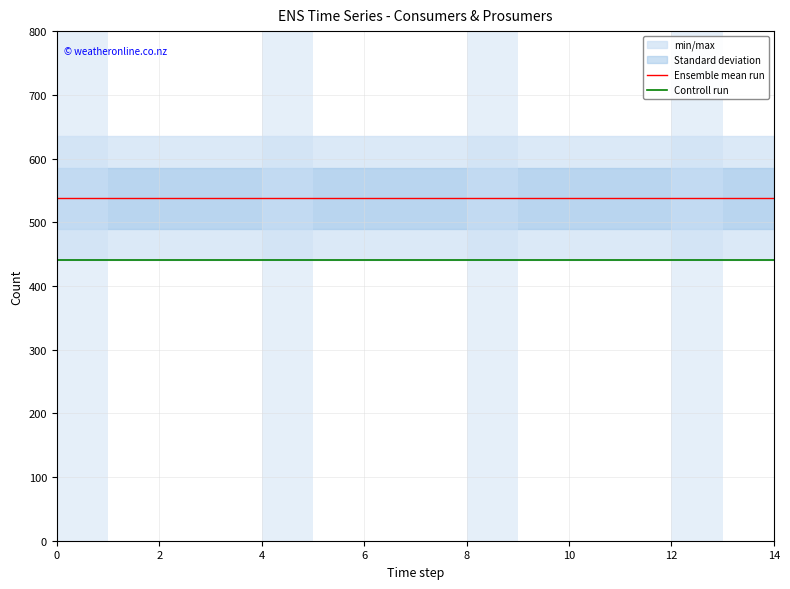

Rank the series by their maximum value, from lowest to highest.

Controll run, Ensemble mean run